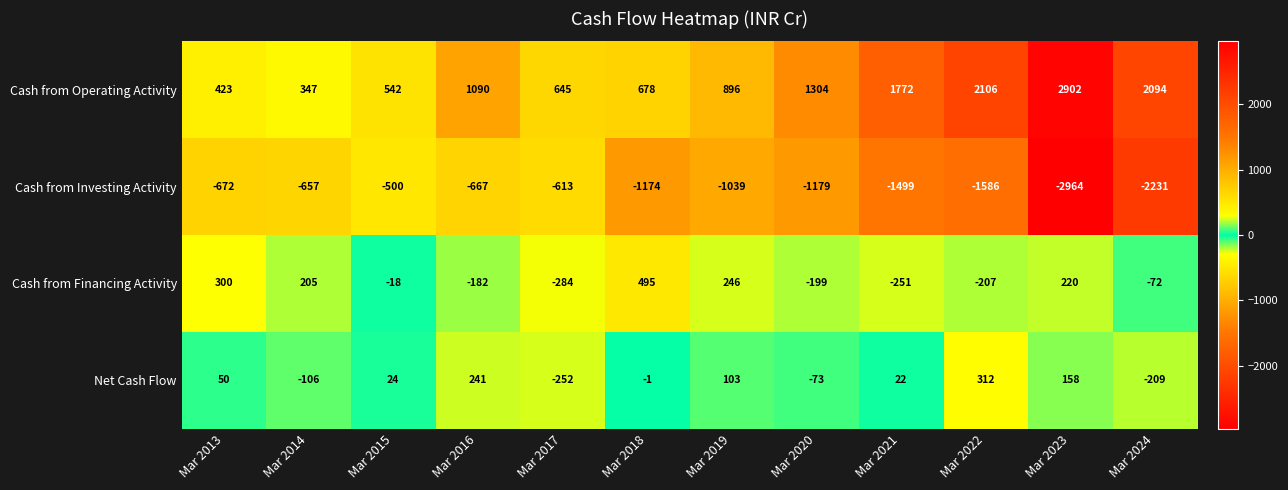

Between Mar 2016 and Mar 2019, which series saw the biggest shift?

Cash from Financing Activity